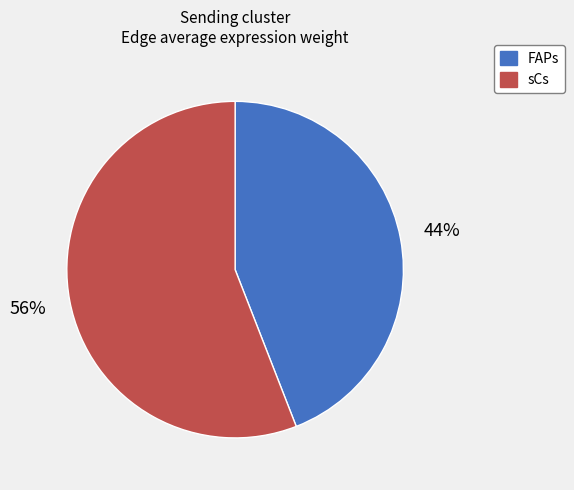

How many segments does this pie chart have?

2